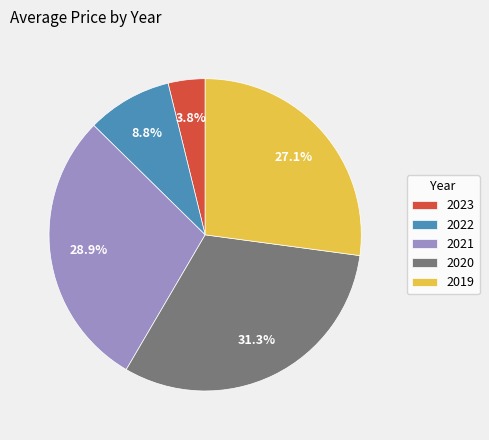

To the nearest percent, what percentage of the pie is 2023?

4%